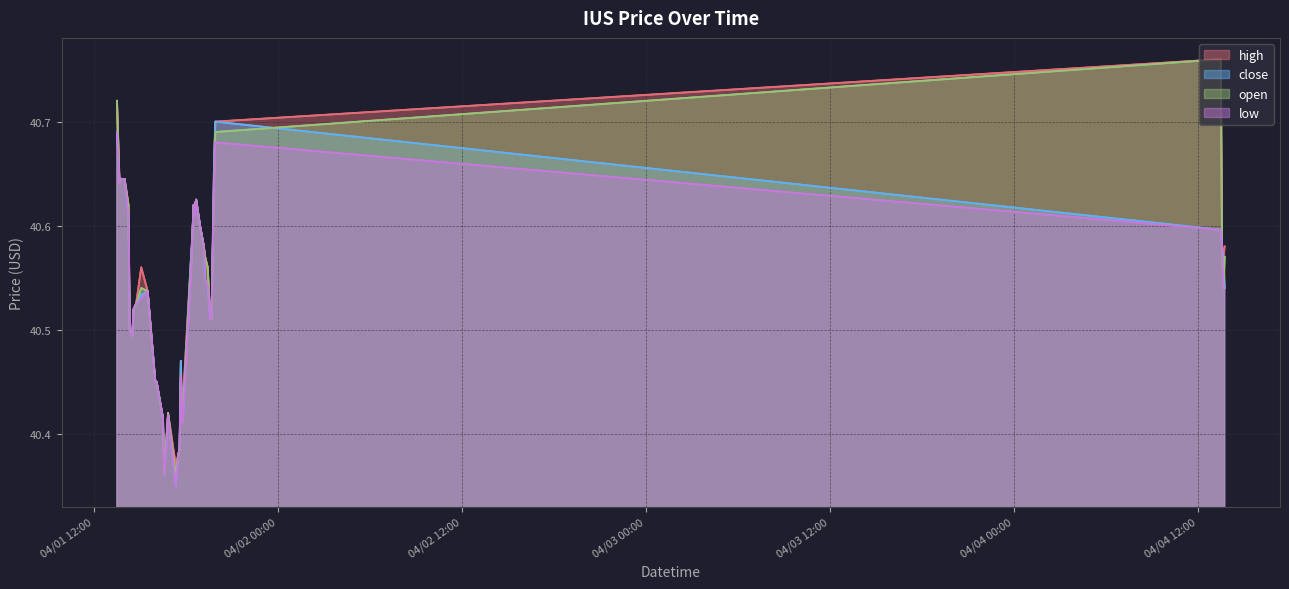

What is the maximum value for open?

40.8